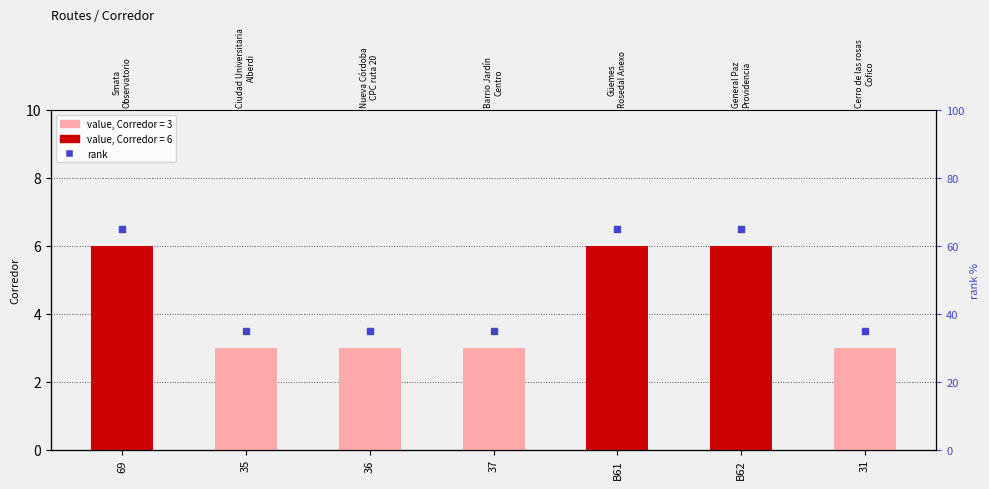

Which series has the largest total across all categories?

rank